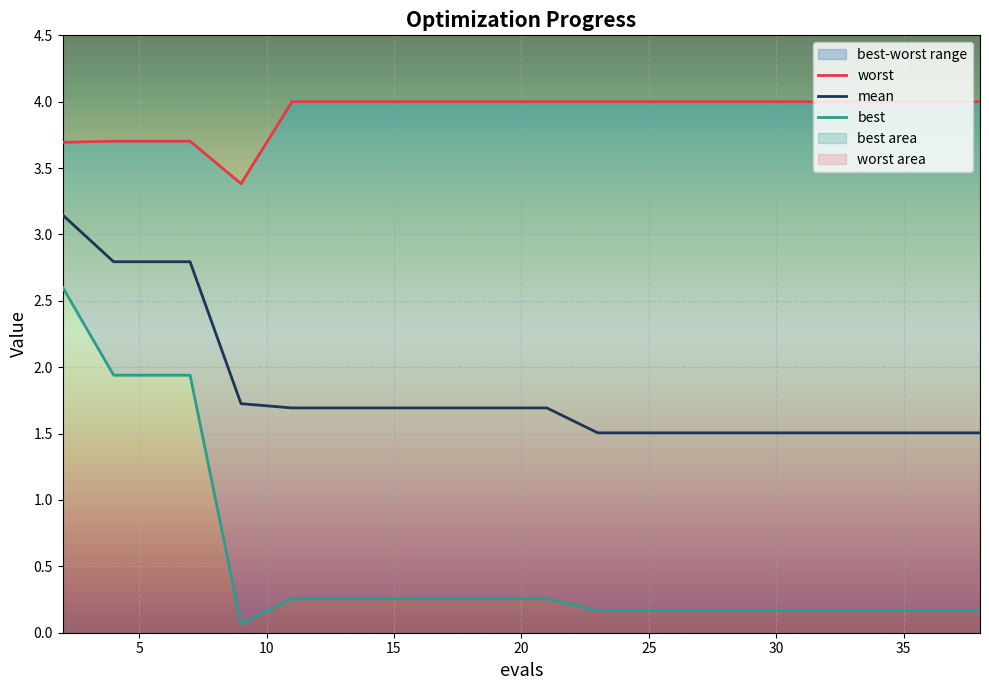

At how many categories does at least one series exceed 0?

20